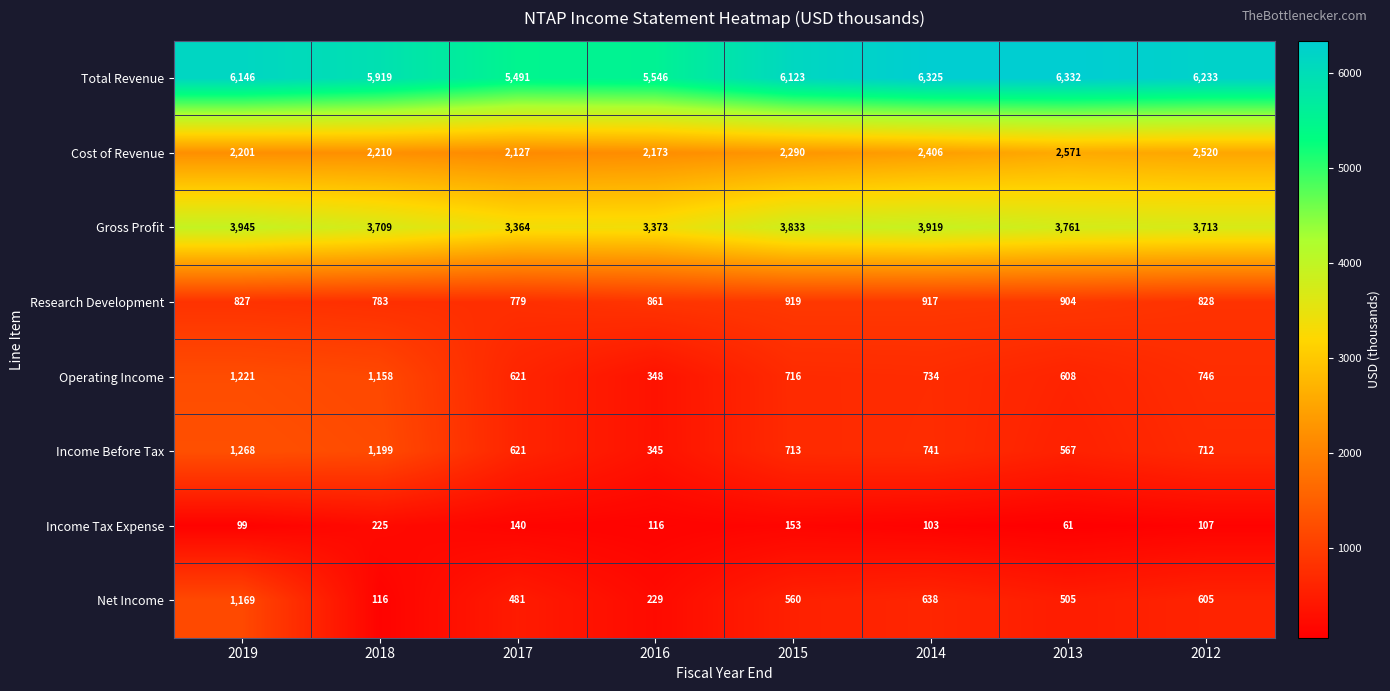

How many data points does each series have?

8